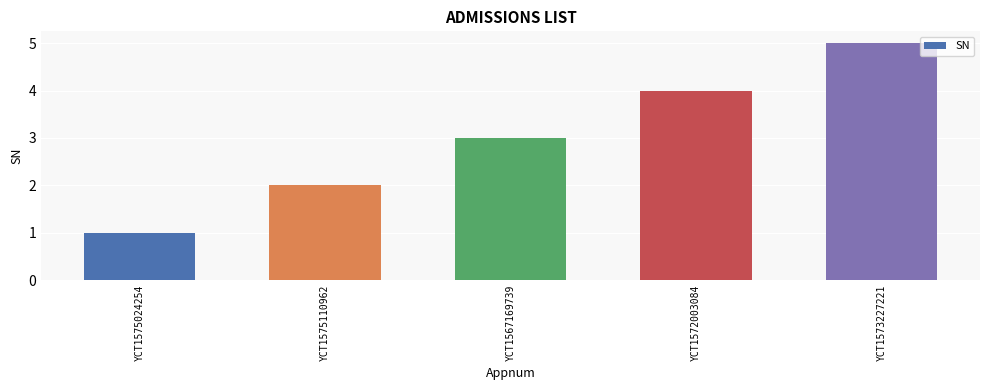

At which label is the value closest to 3?

YCT1567169739